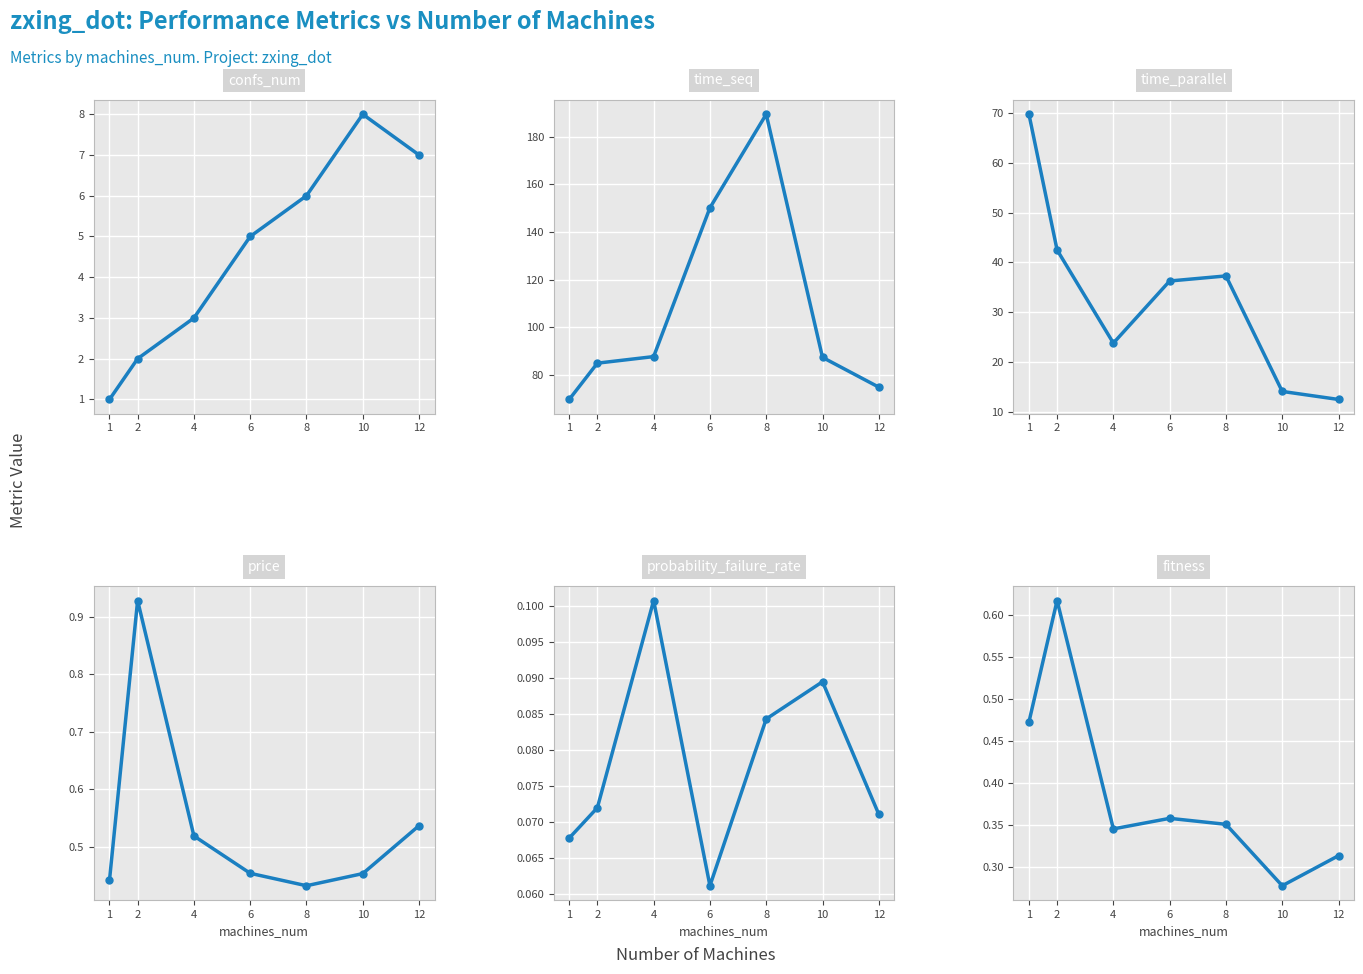

Which has a higher value, 2 or 8?

8